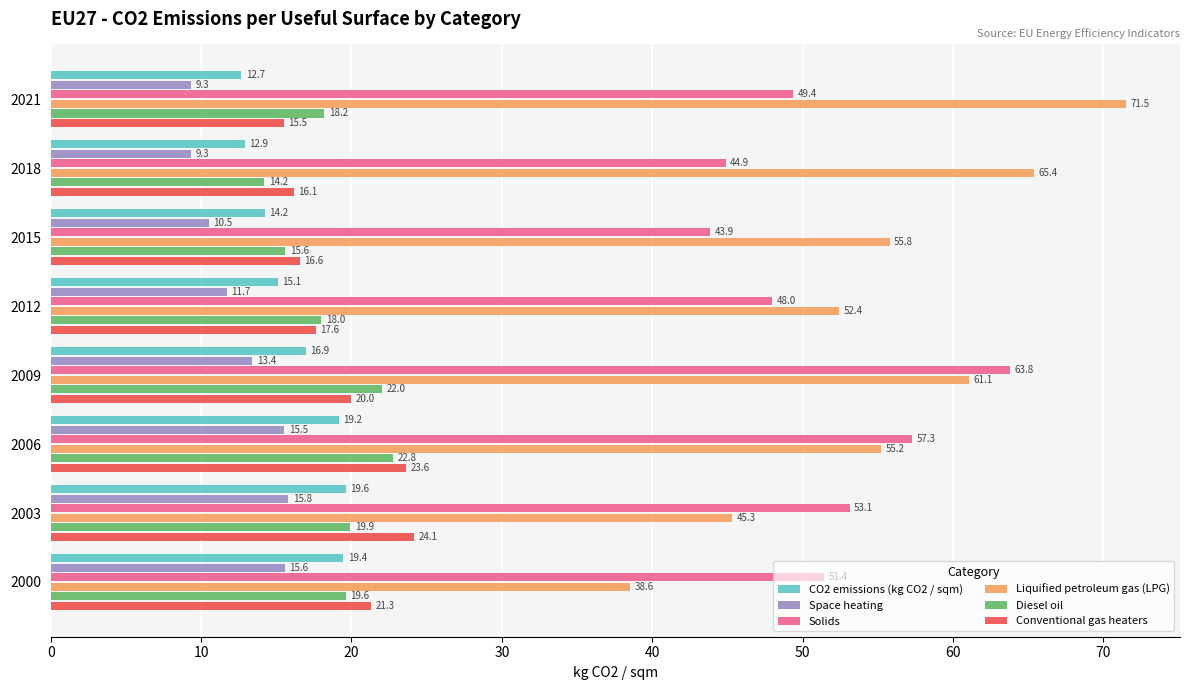

True or false: CO2 emissions (kg CO2 / sqm) has a value of 12.9 at 2018.

True